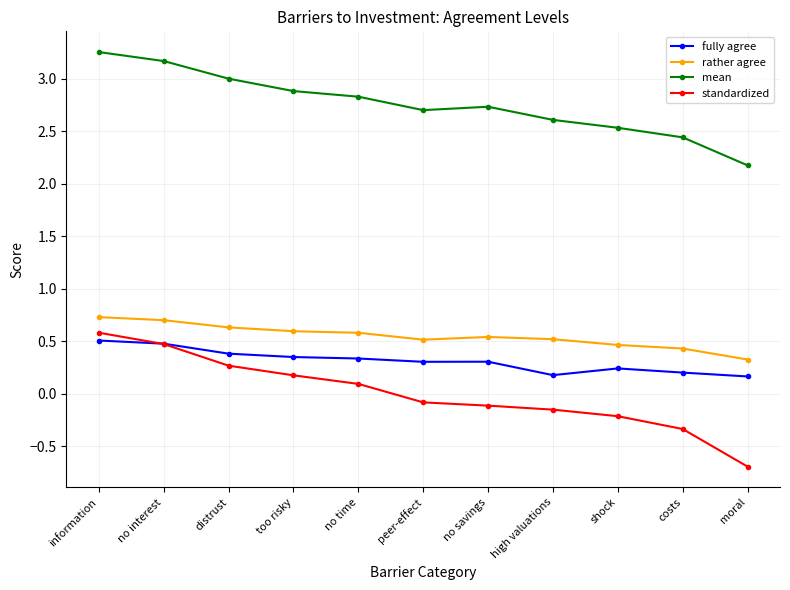

Which label corresponds to the largest value in the chart?

information